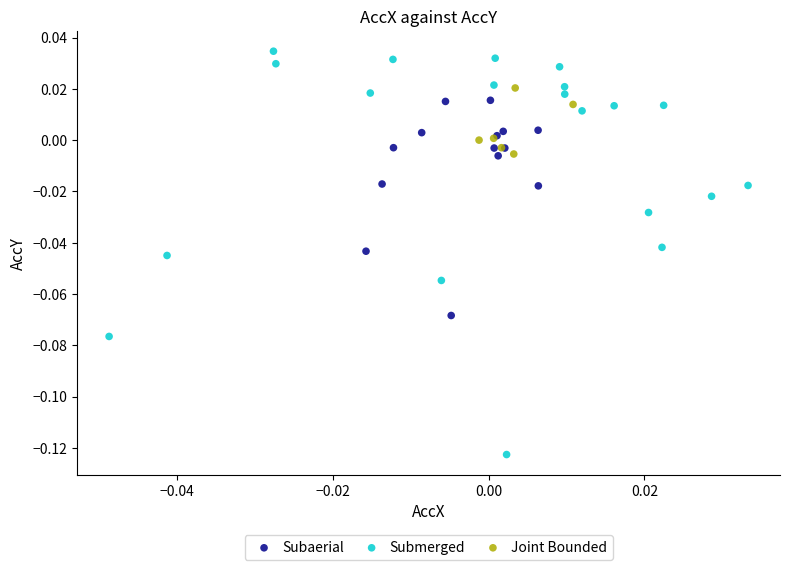

Which series contains the lowest Y value?

Submerged